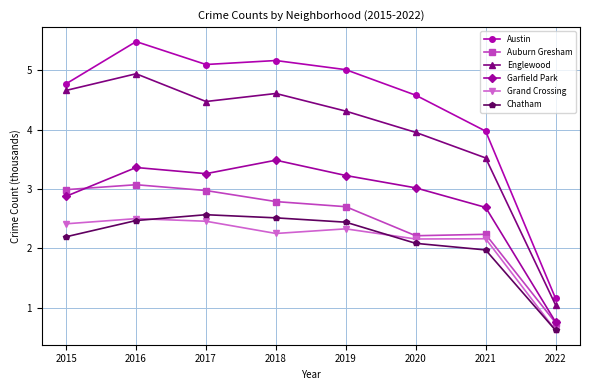

Which series has the largest total across all categories?

Austin